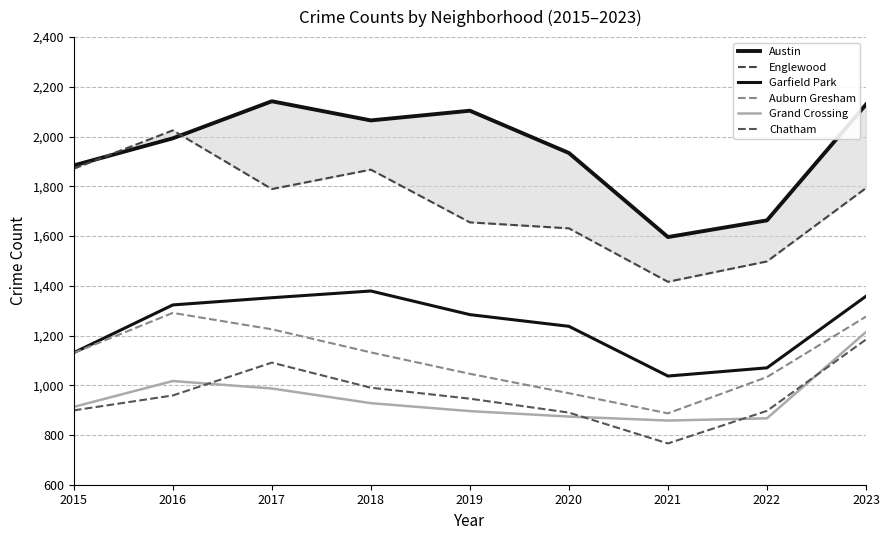

What is the difference between the highest and lowest values at 2019?

1208